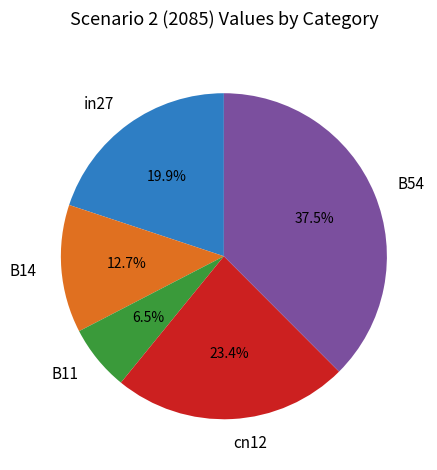

How much of the chart is everything except in27?

80.1%